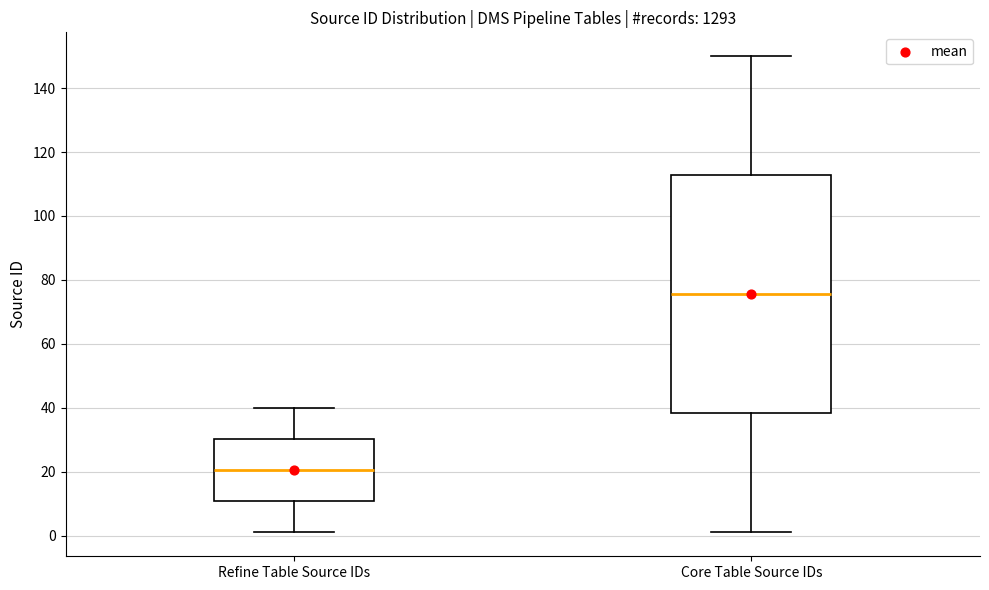

Comparing the boxes themselves (not the whiskers), which one is the tallest?

Core Table Source IDs